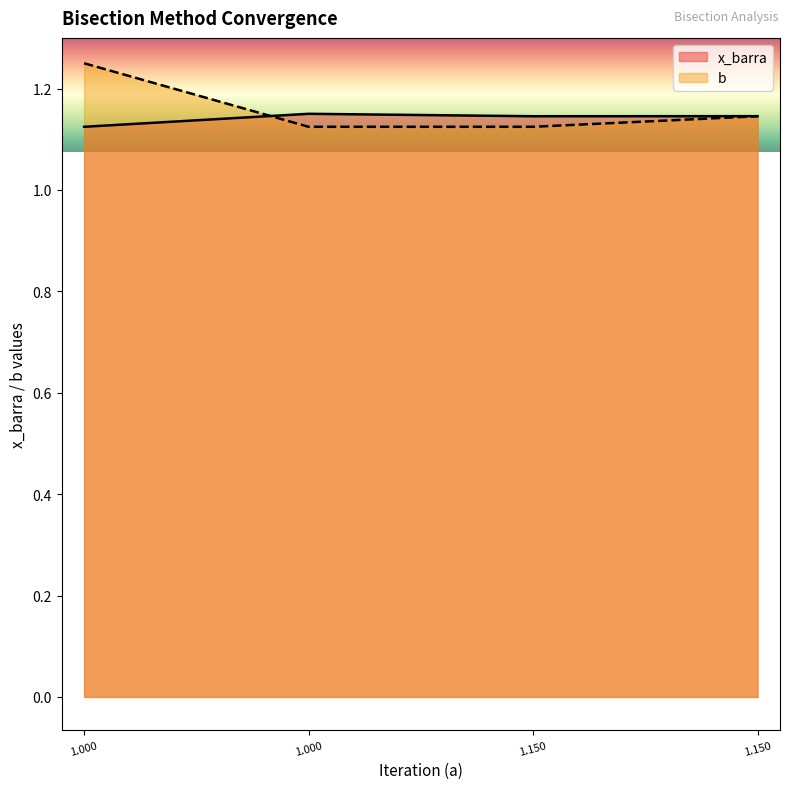

After their last crossing, which series has the higher values: b or x_barra?

x_barra